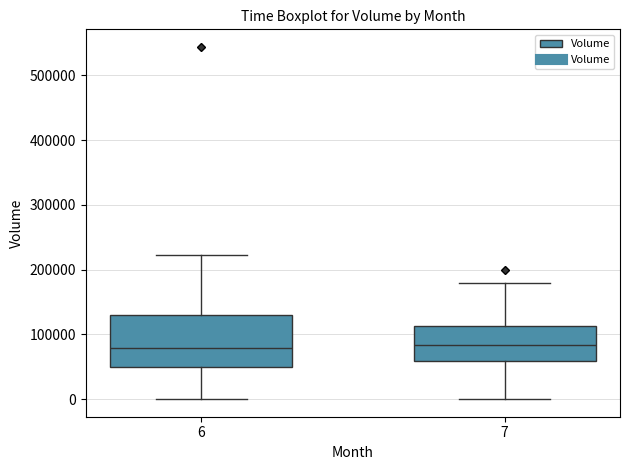

Where does the median line of the box at x = 7 sit on the y-axis? The values are not printed on the chart, so give them approximately, as read against the axis.

80000